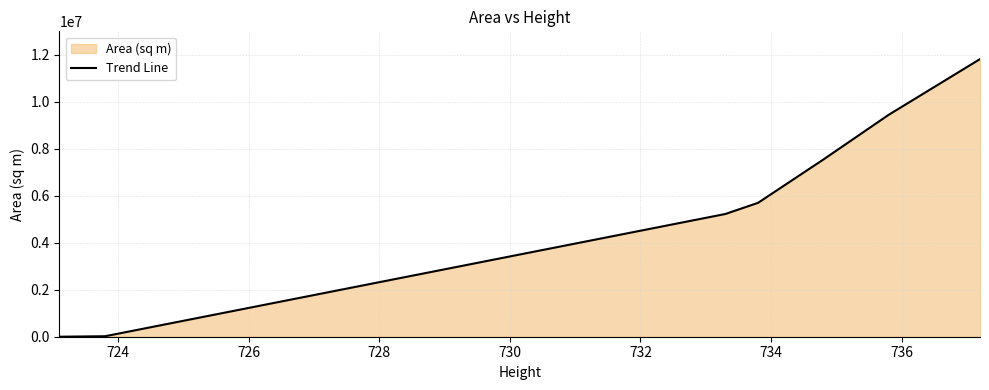

What is the difference between the maximum and minimum values?

11812073.0